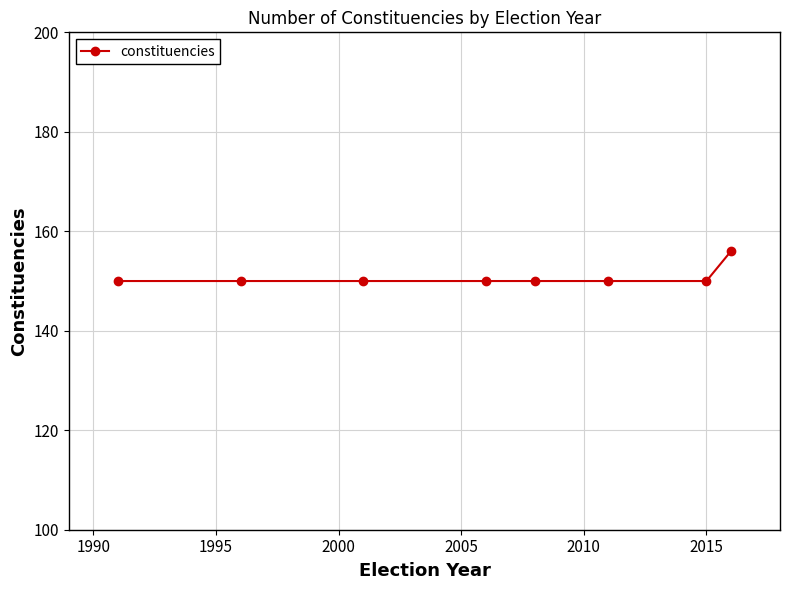

What is the difference between the maximum and minimum values?

6